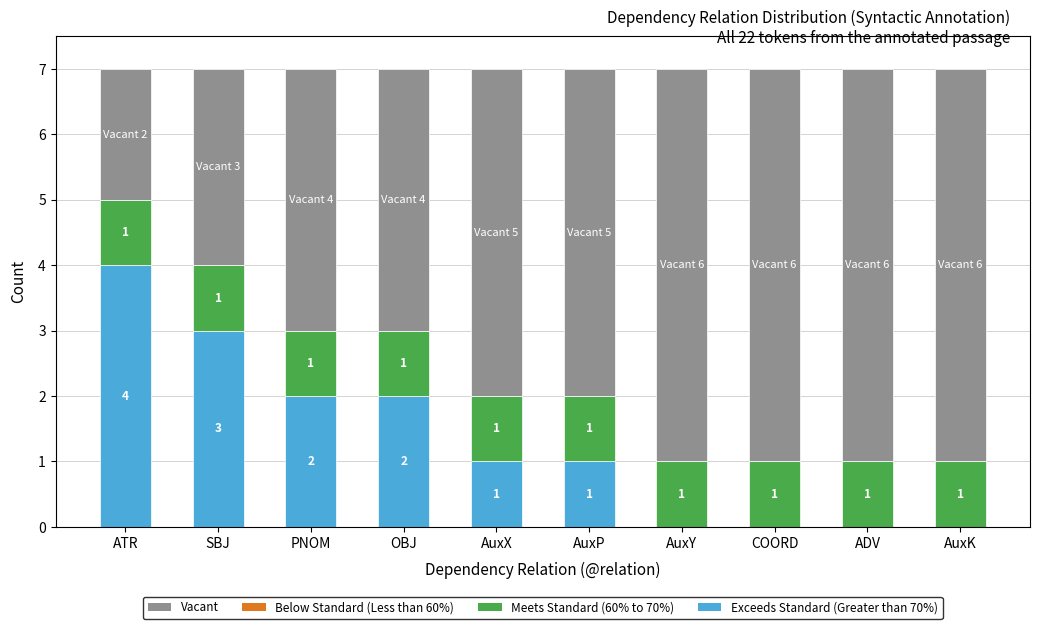

Does the chart contain stacked bars?

Yes